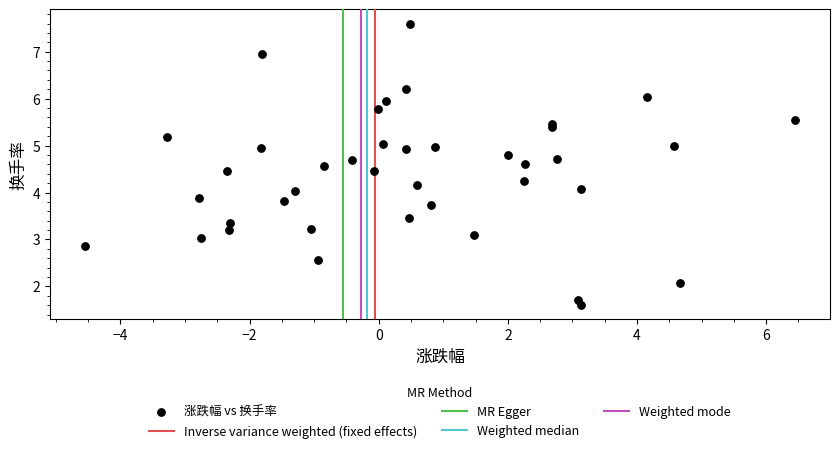

What is the range of X values (max minus min)?

11.0